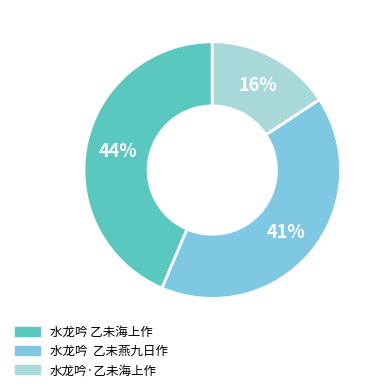

The 水龙吟 乙未燕九日作 slice represents 32% of the pie. True or false?

False